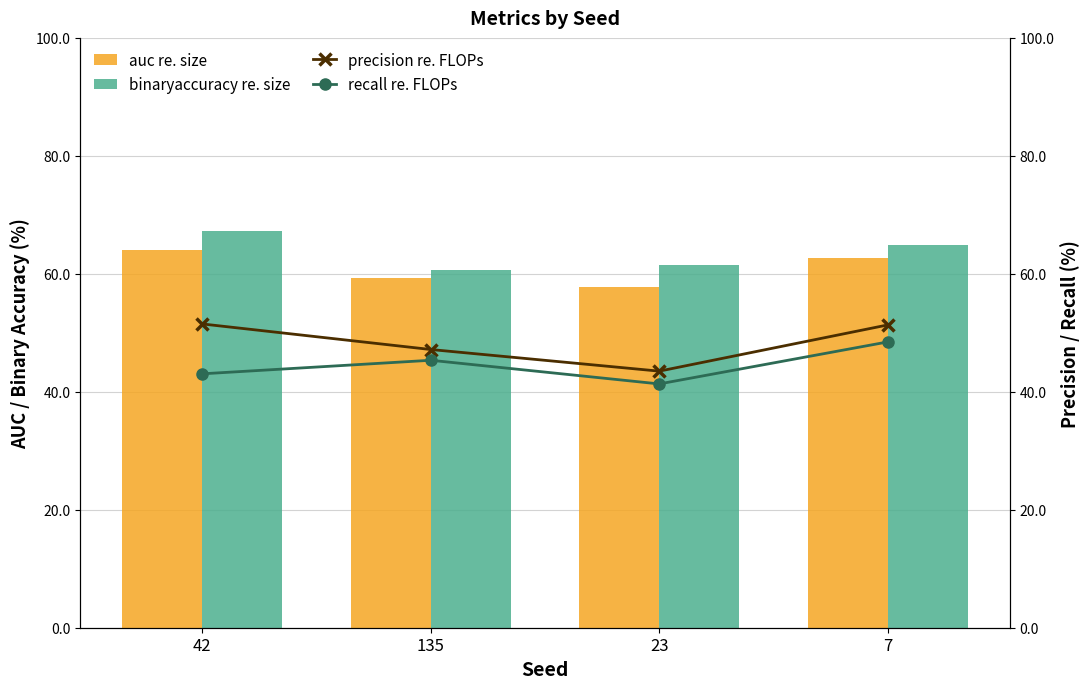

Between 42 and 135, which series saw the biggest shift?

binaryaccuracy re. size